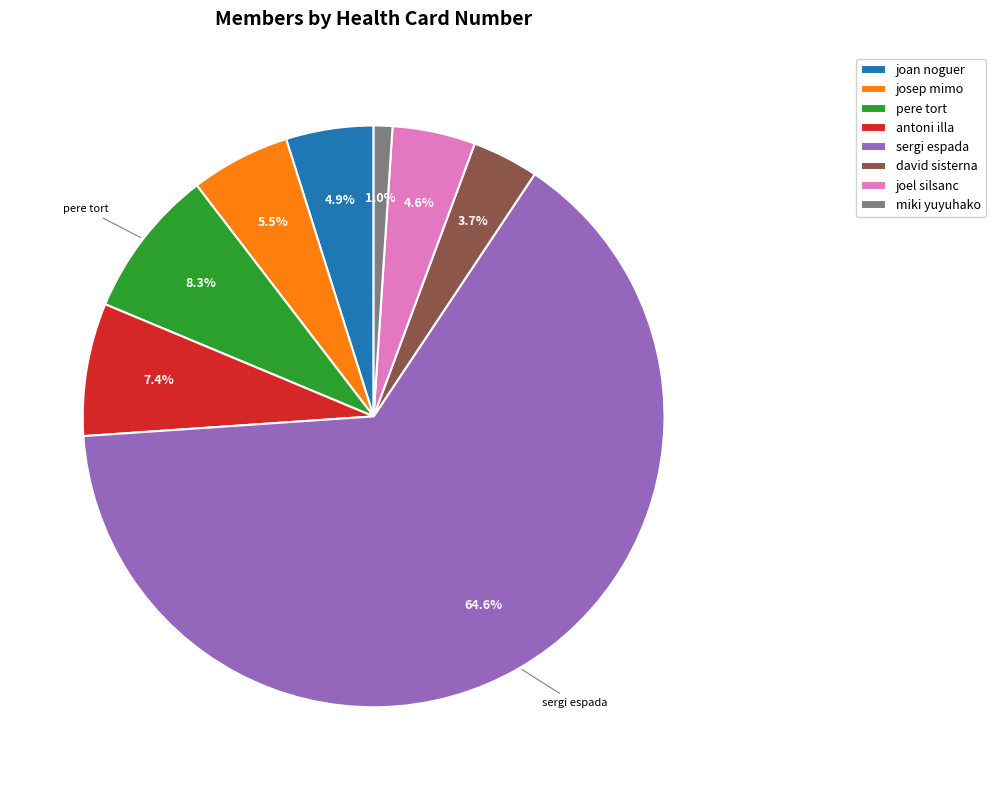

Is the sum of sergi espada and joel silsanc greater than half?

Yes